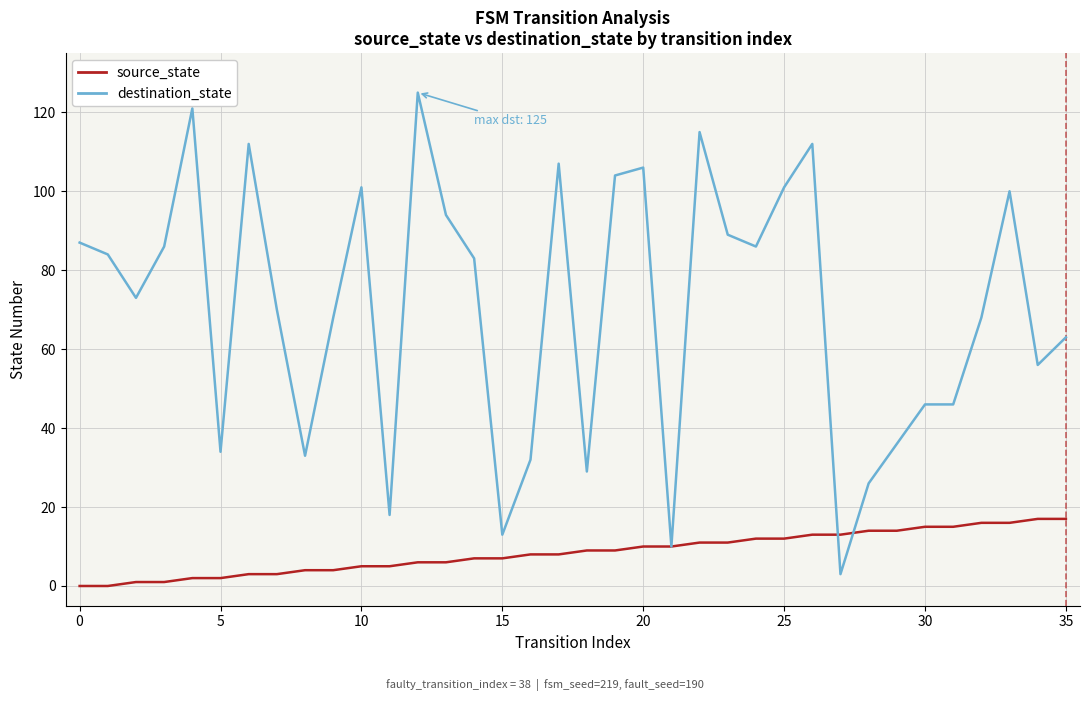

How many lines are shown in the chart?

2